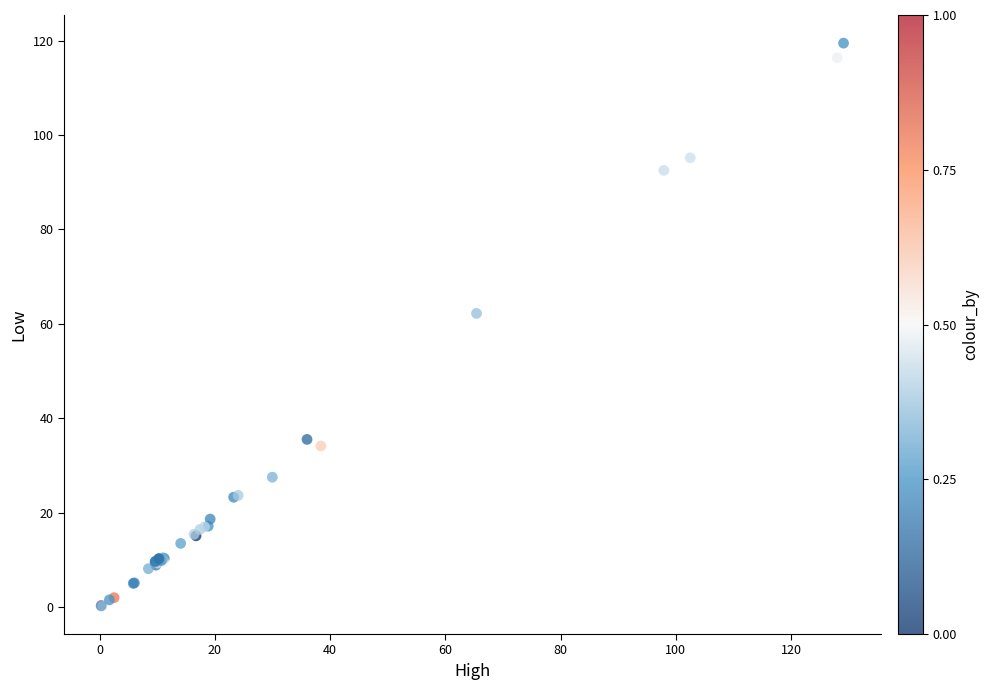

What Y value in the scatter plot is closest to 59?

62.2